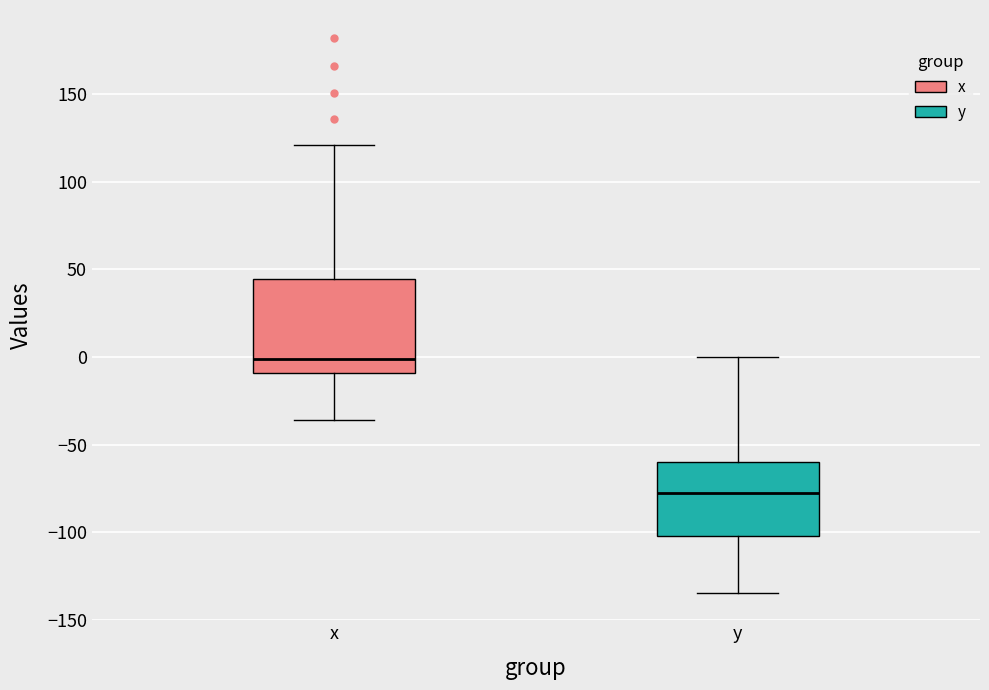

Where does the median line of the box for x sit on the y-axis? The values are not printed on the chart, so give them approximately, as read against the axis.

0